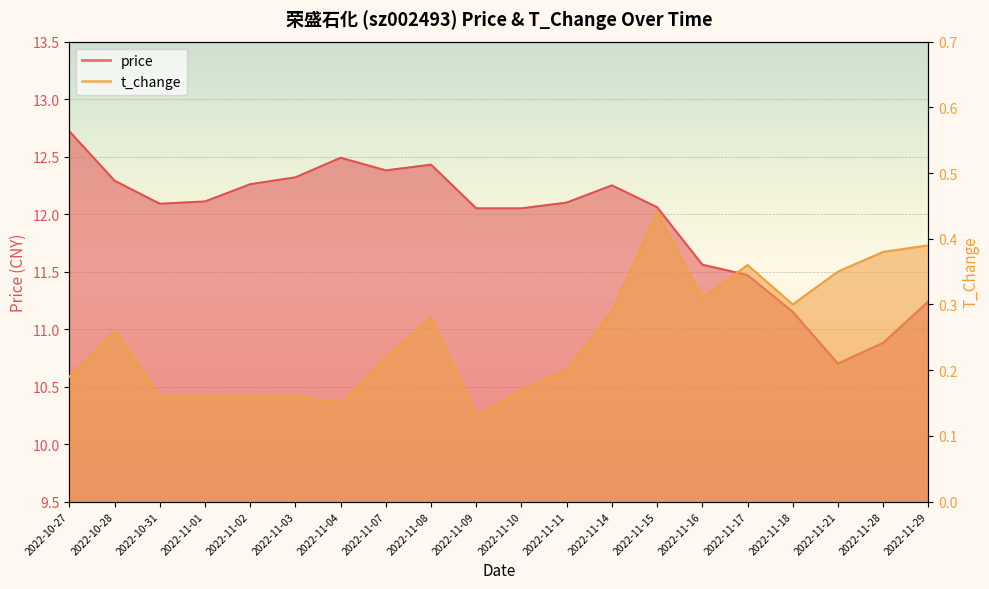

At which category does the chart reach its peak across all series?

2022-10-27